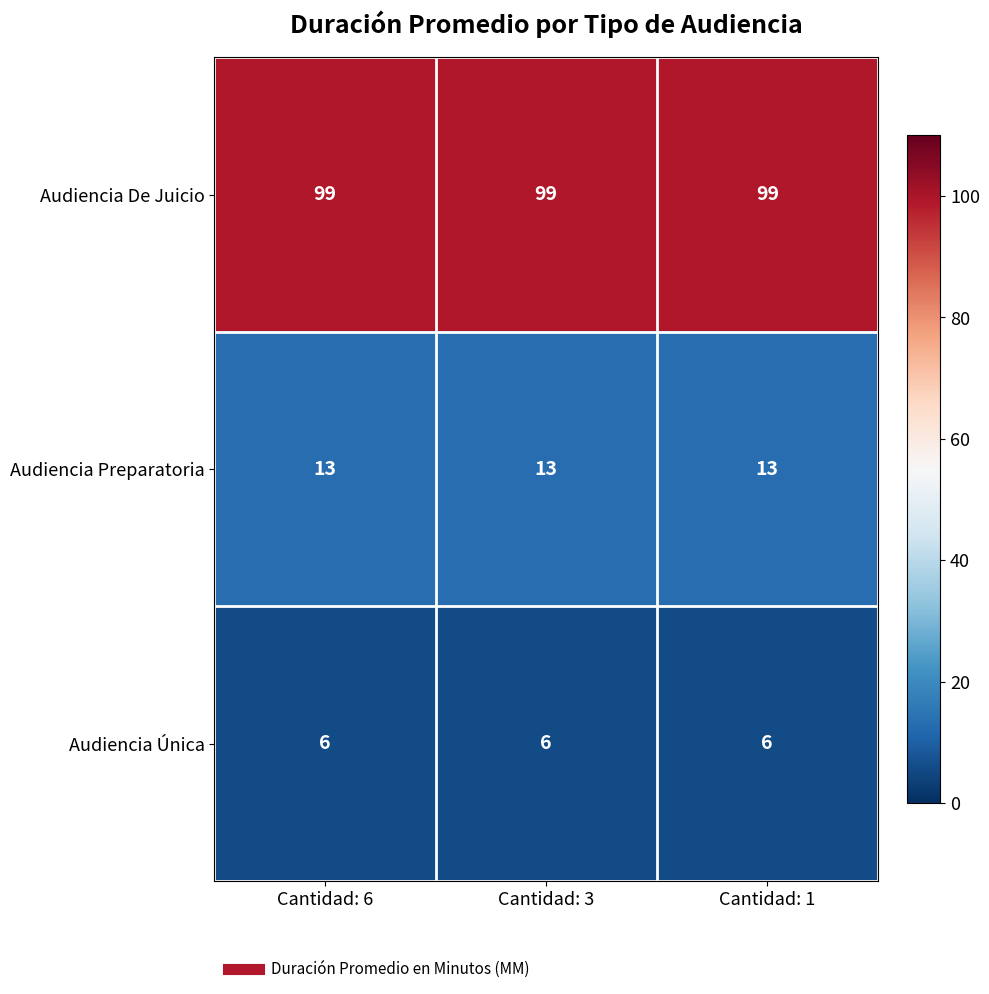

Which series has the largest total across all categories?

Audiencia De Juicio